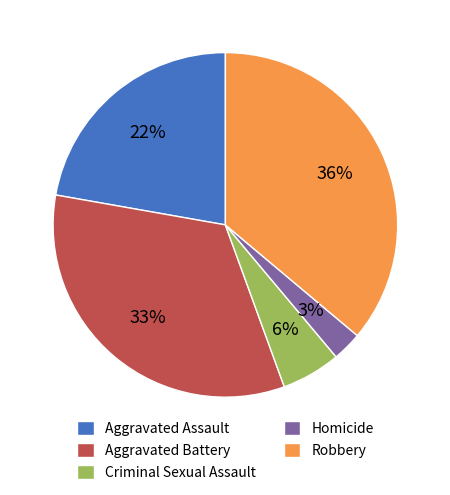

To the nearest percent, what is the average slice percentage?

20%